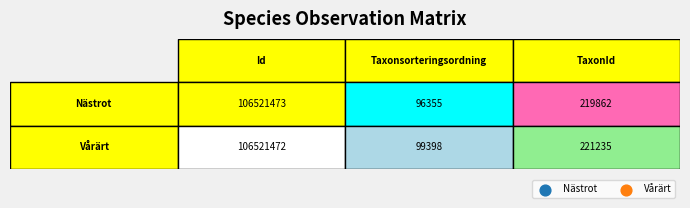

Is it true that Vårärt equals 106521472 at 0?

True